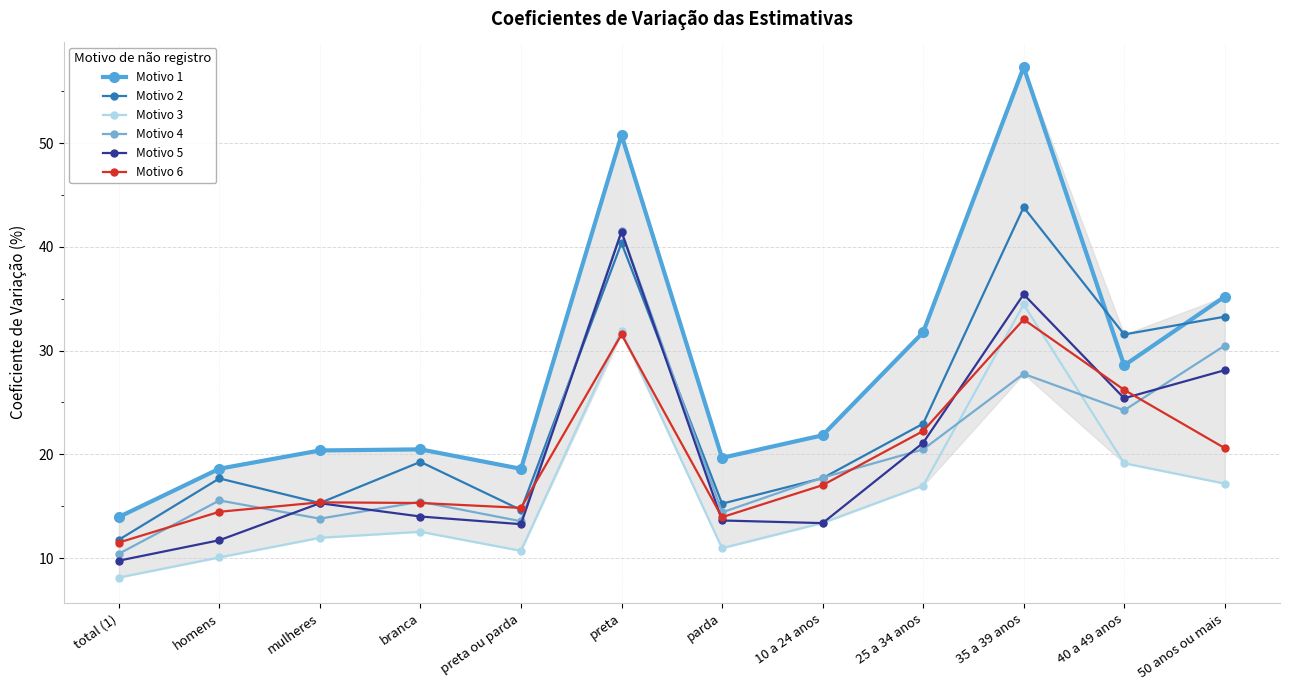

Is this an area chart (filled region under the line)?

No